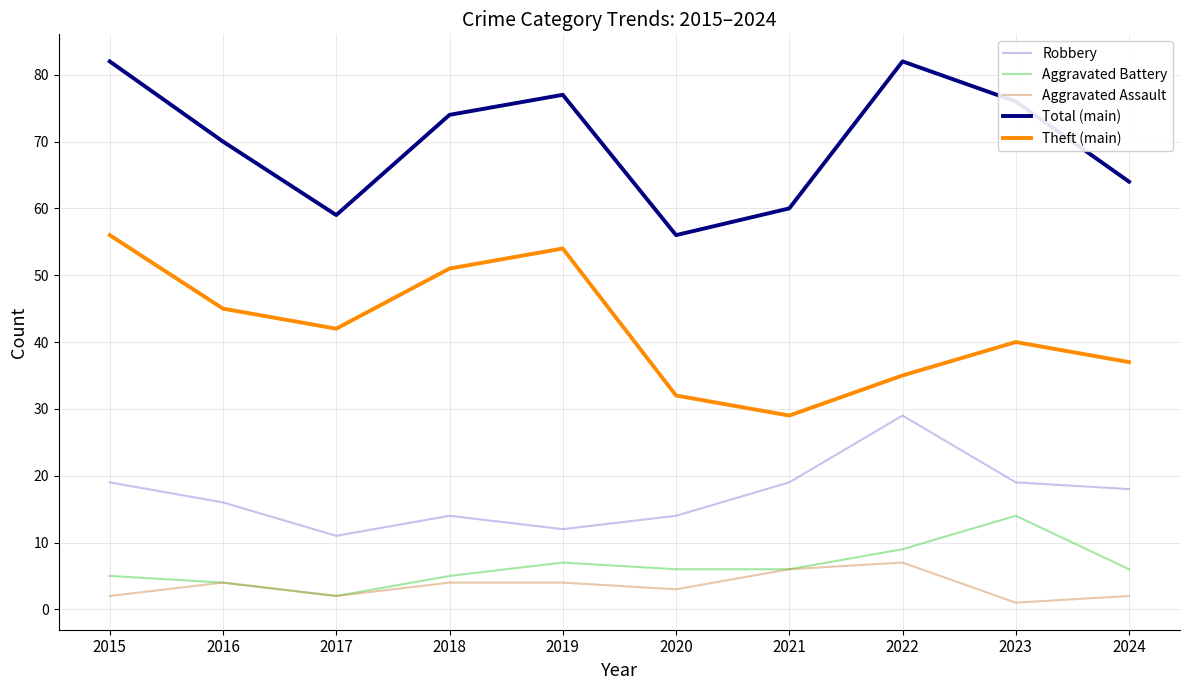

Is it true that Theft (main) equals 37 at 2024?

True